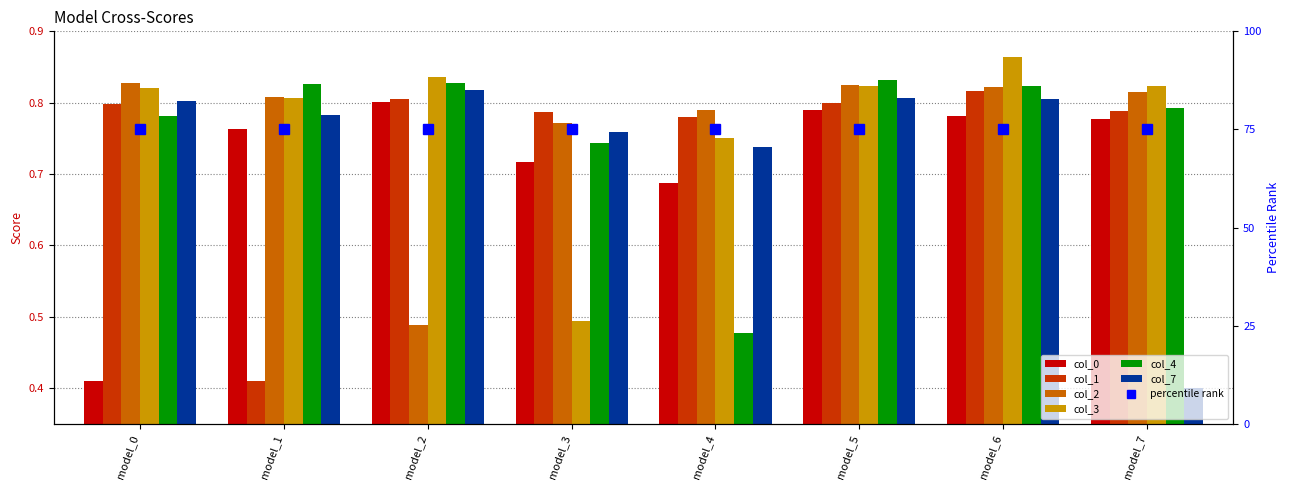

Which category has the highest value in the 0 series?

model_2